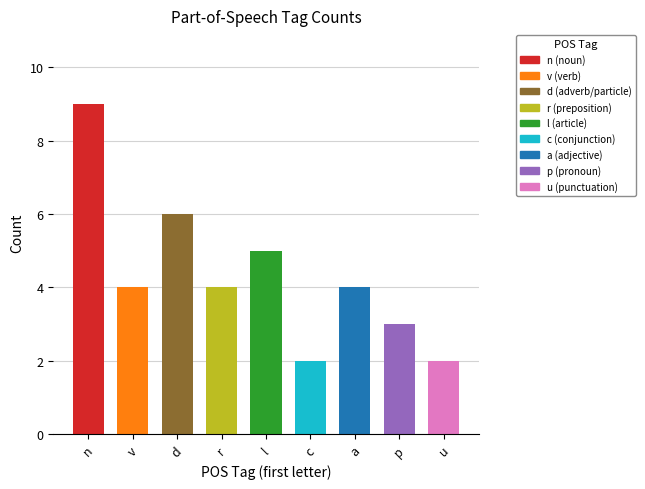

Reading left to right, extract all data points from this chart.

9	4	6	4	5	2	4	3	2